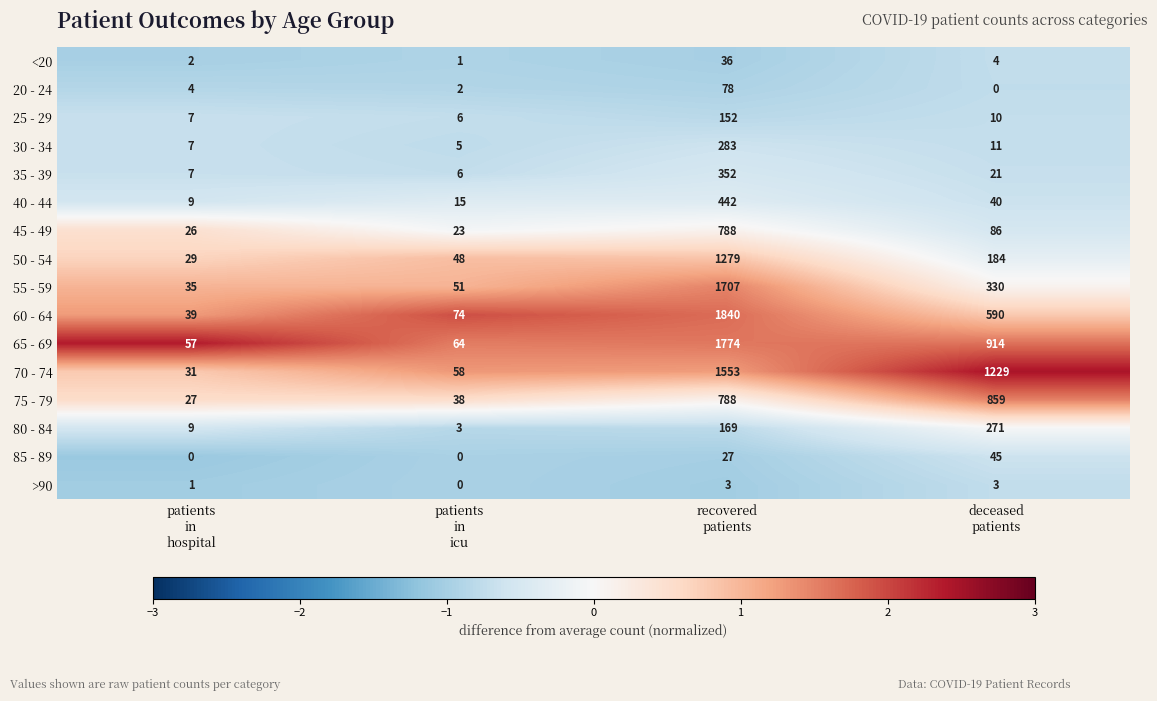

What is the sum of all 75 - 79 values?

1712